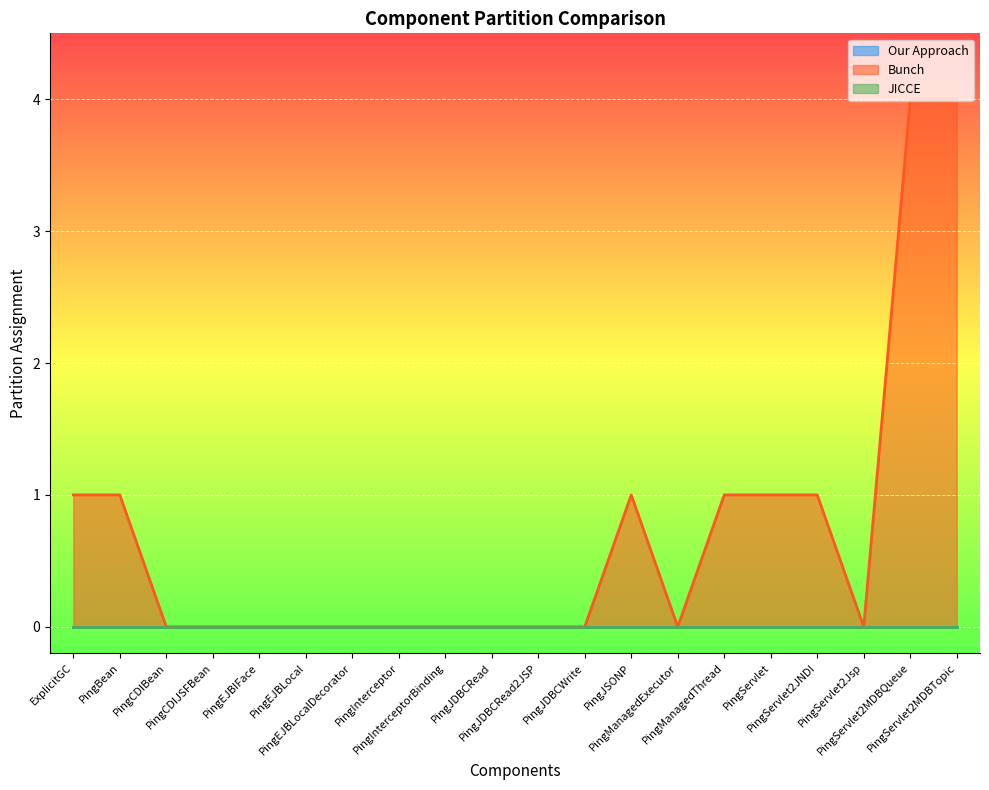

Which category has the lowest value in the Our Approach series?

ExplicitGC